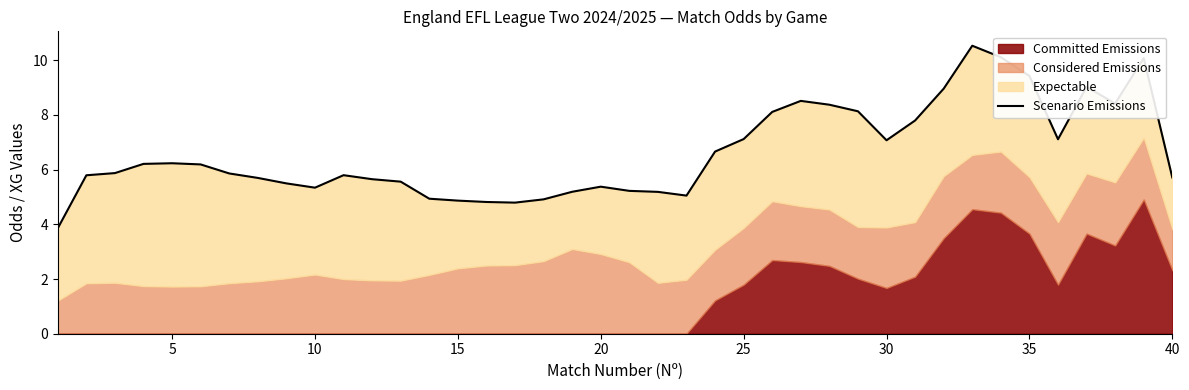

Reading left to right, extract all data points from this chart.

3.9	5.8	5.9	6.2	6.2	6.2	5.9	5.7	5.5	5.3	5.8	5.6	5.6	4.9	4.9	4.8	4.8	4.9	5.2	5.4	5.2	5.2	5.0	6.7	7.1	8.1	8.5	8.4	8.1	7.1	7.8	9.0	10.5	10.1	9.4	7.1	9.0	8.4	10.1	5.7